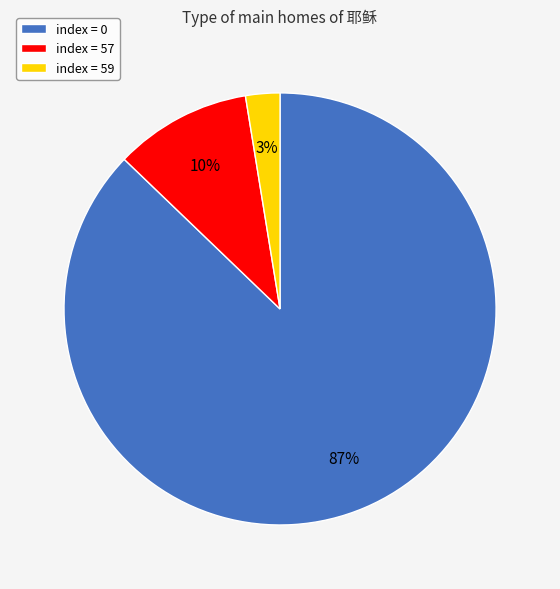

How many slices are in this pie chart?

3